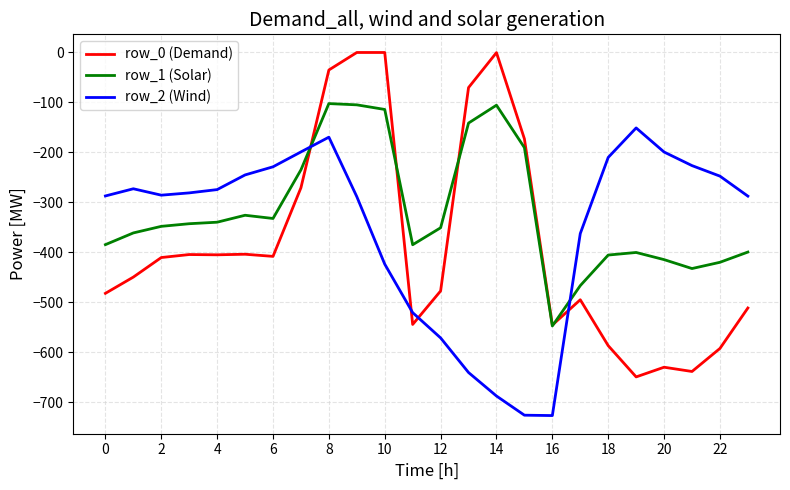

Which series has the largest total across all categories?

row_1 (Solar)